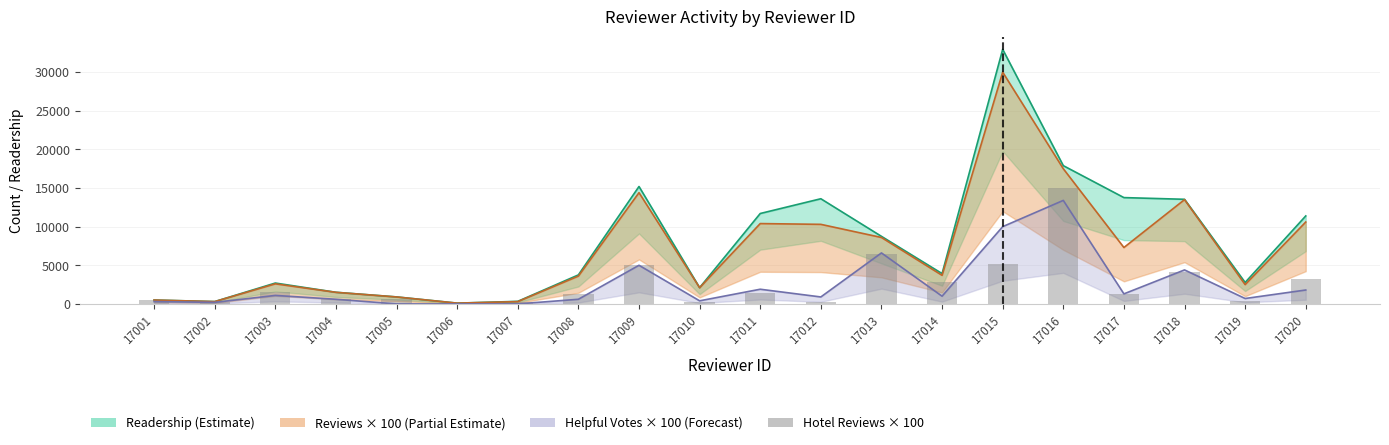

How many values exceed 1300?

9